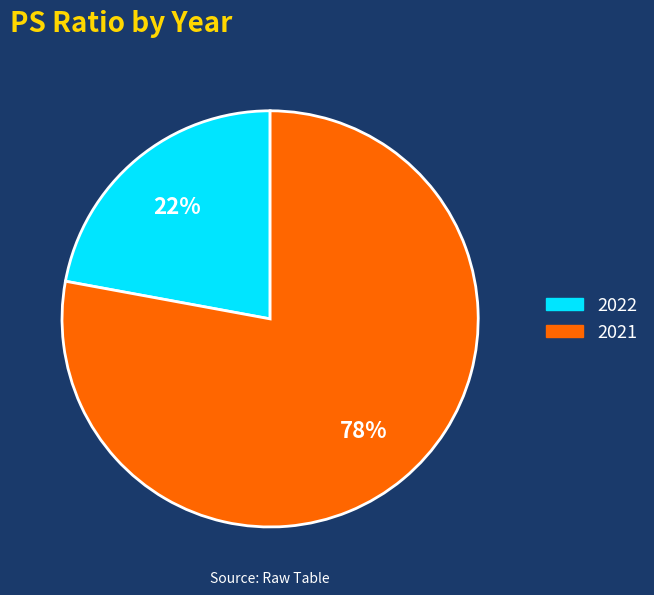

Do 2021 and 2022 together represent more than half of the pie?

Yes